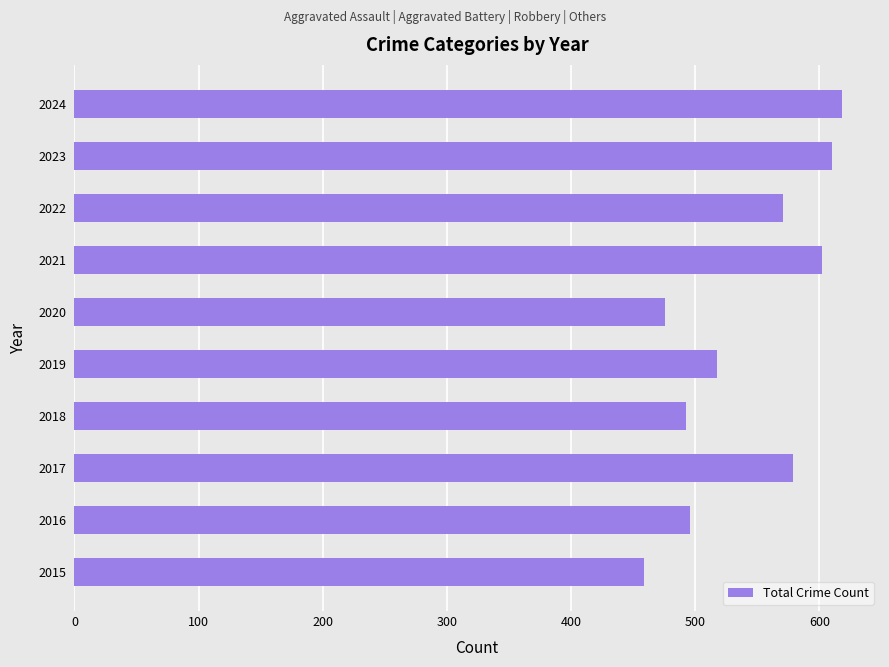

What is the smallest value displayed?

459